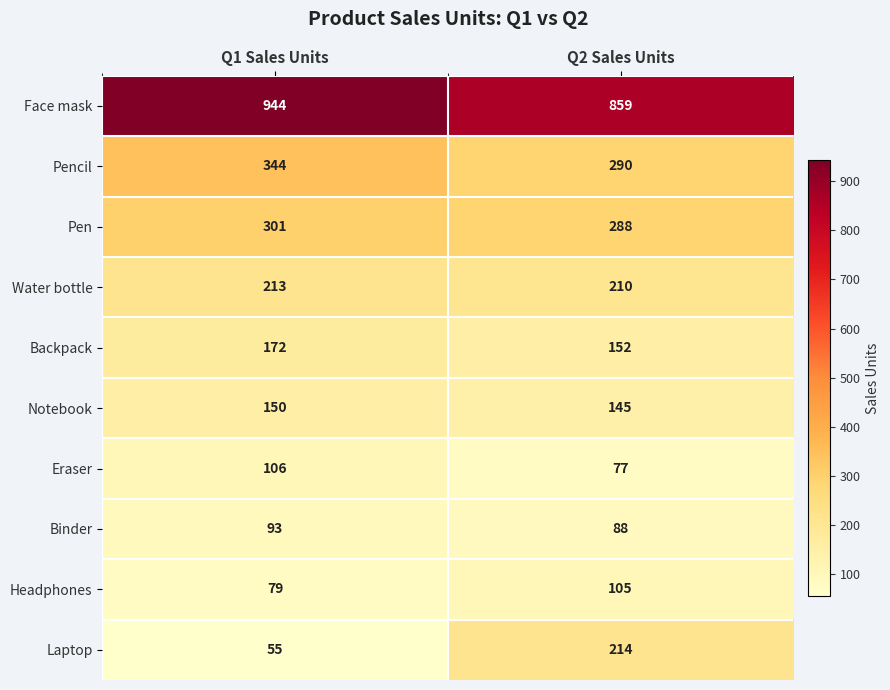

Rank the series at Q1 Sales Units from lowest to highest value.

Laptop, Headphones, Binder, Eraser, Notebook, Backpack, Water bottle, Pen, Pencil, Face mask